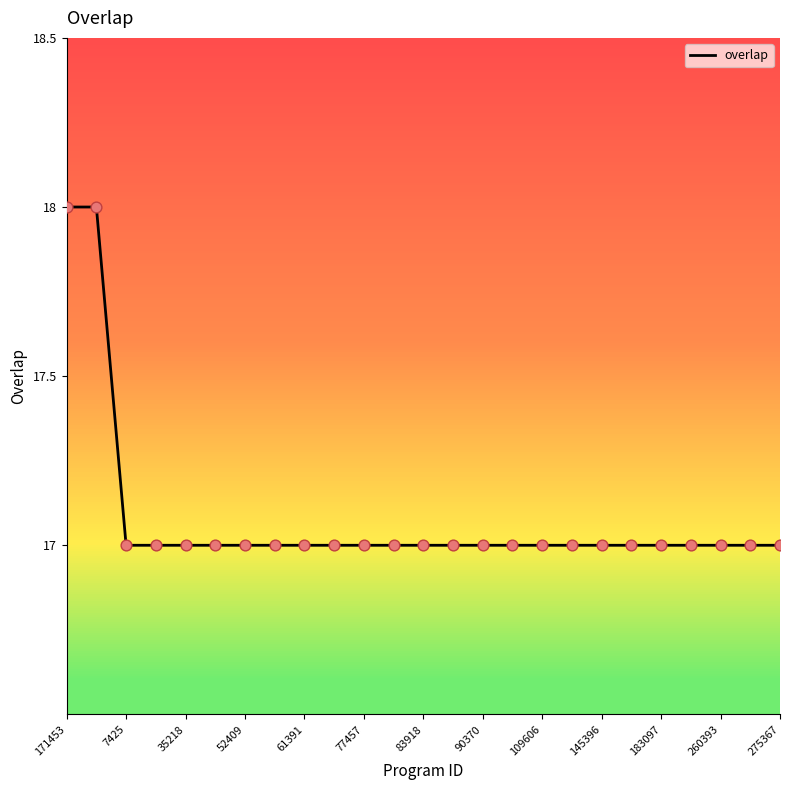

The value of overlap at 77457 is 23. True or false?

False